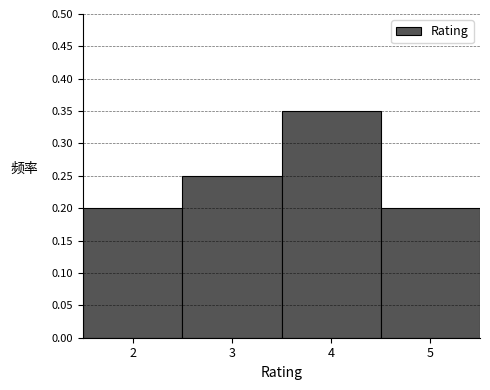

Which range on the x-axis has the tallest bar?

3.5 to 4.5